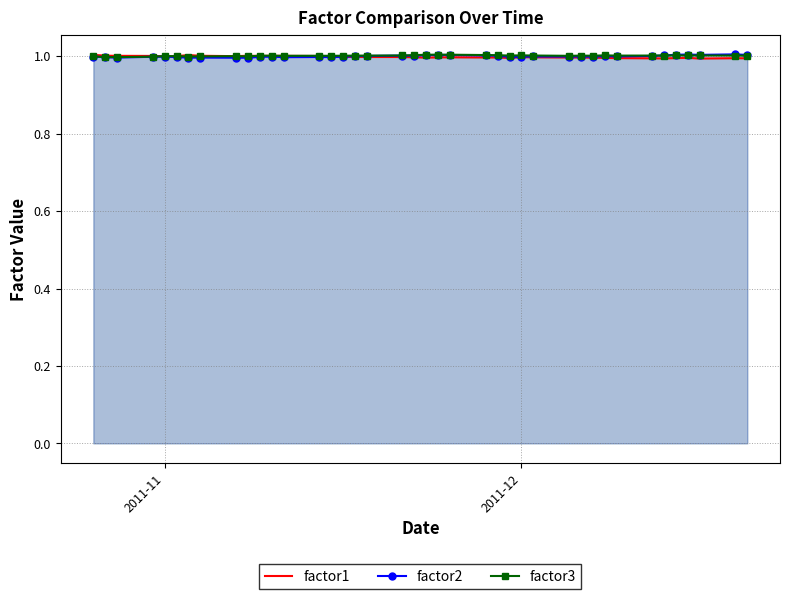

Rank the series by their maximum value, from highest to lowest.

factor2, factor3, factor1